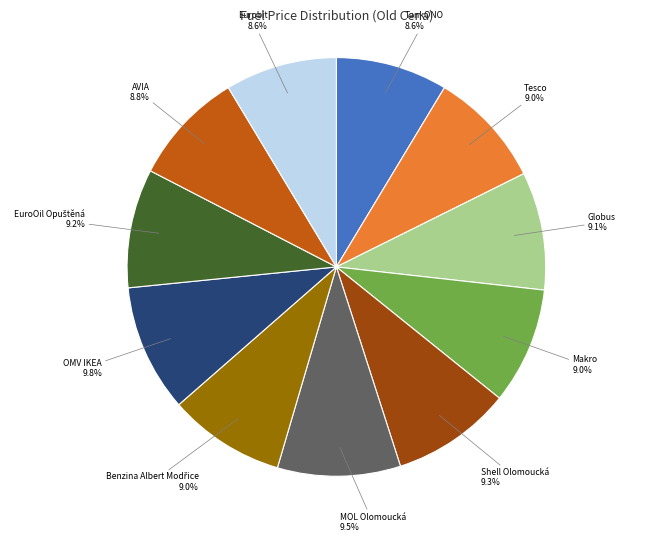

Does Globus account for over 50% of the chart?

No